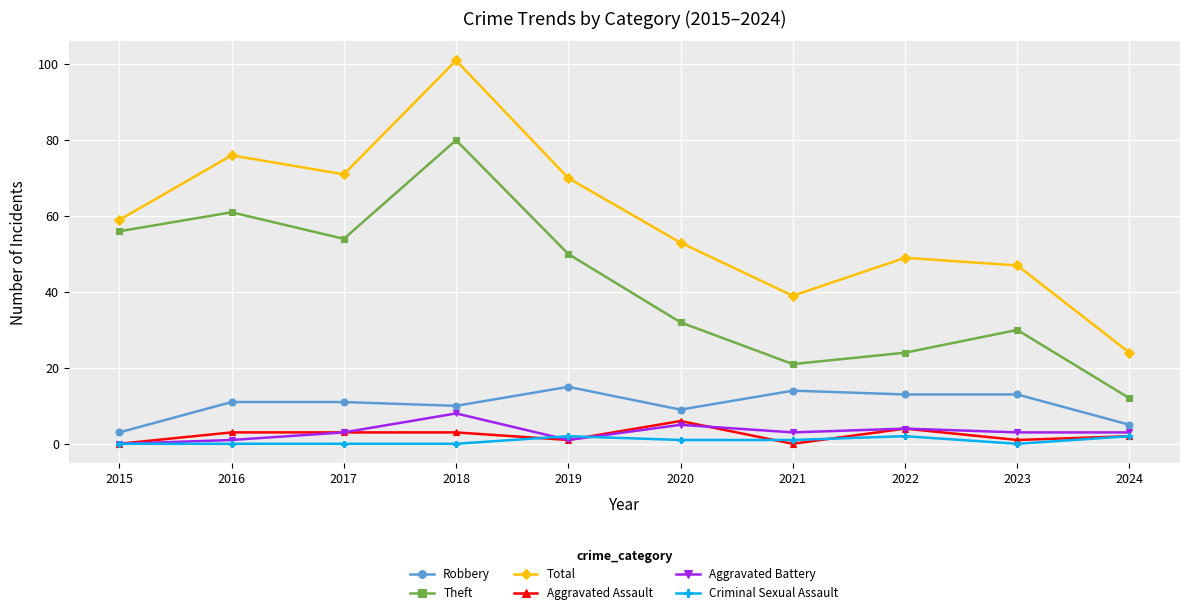

True or false: Theft and Aggravated Battery intersect in this chart.

False